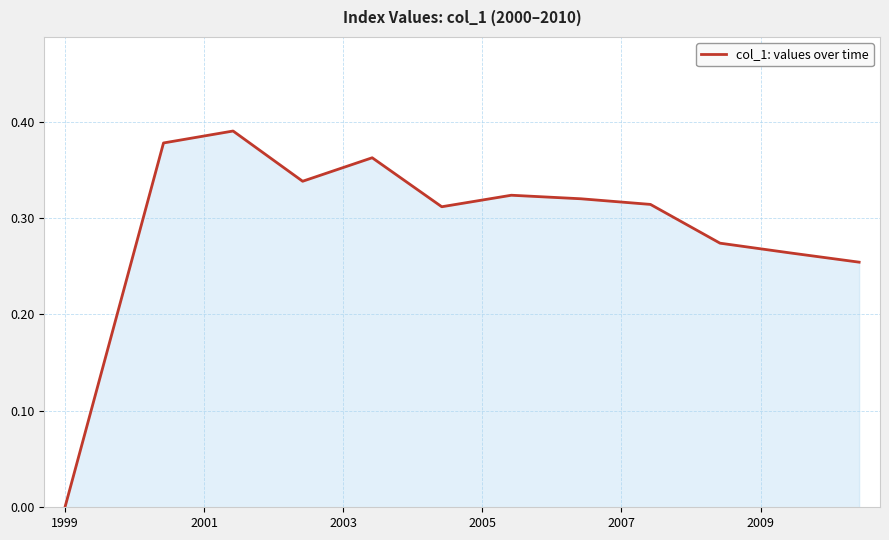

At which label is the value closest to 0?

1999